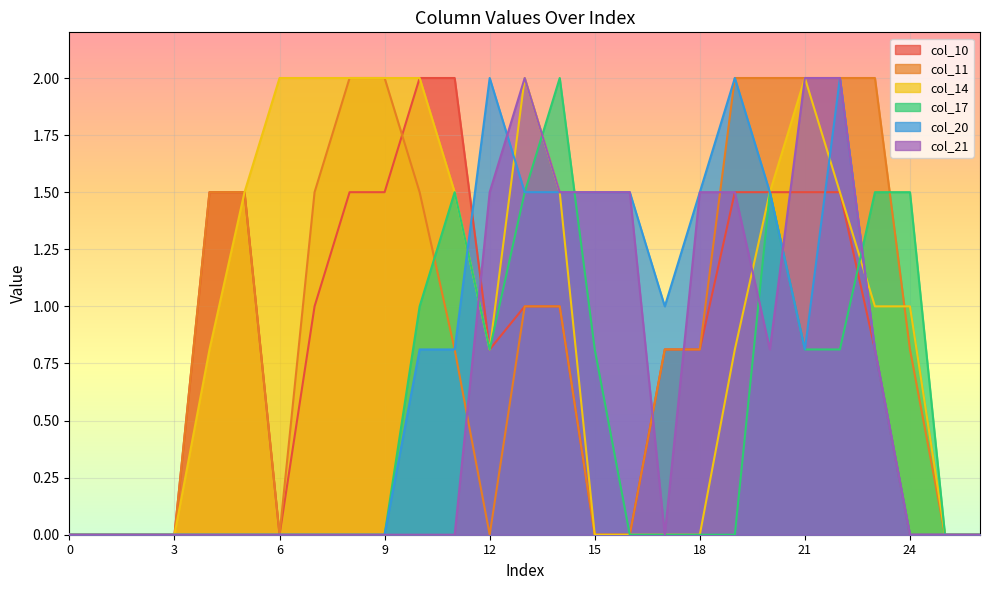

Between which two adjacent categories do col_17 and col_20 first intersect?

11 and 12